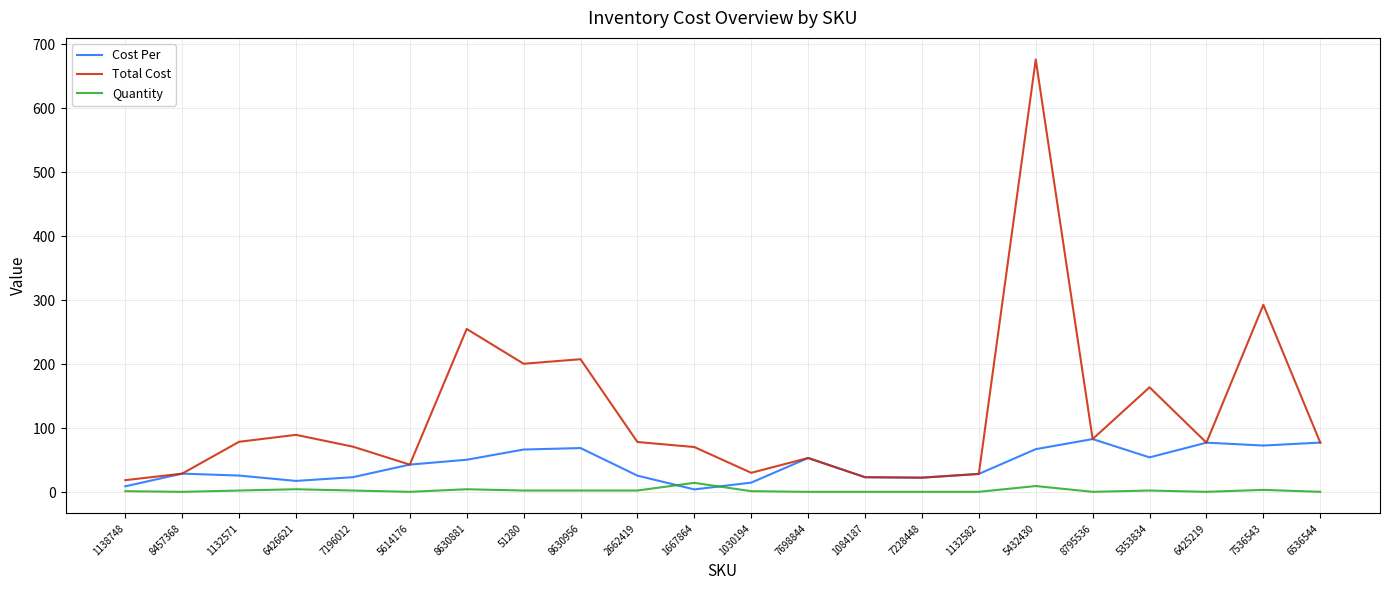

Which series has the largest range (max minus min)?

Total Cost